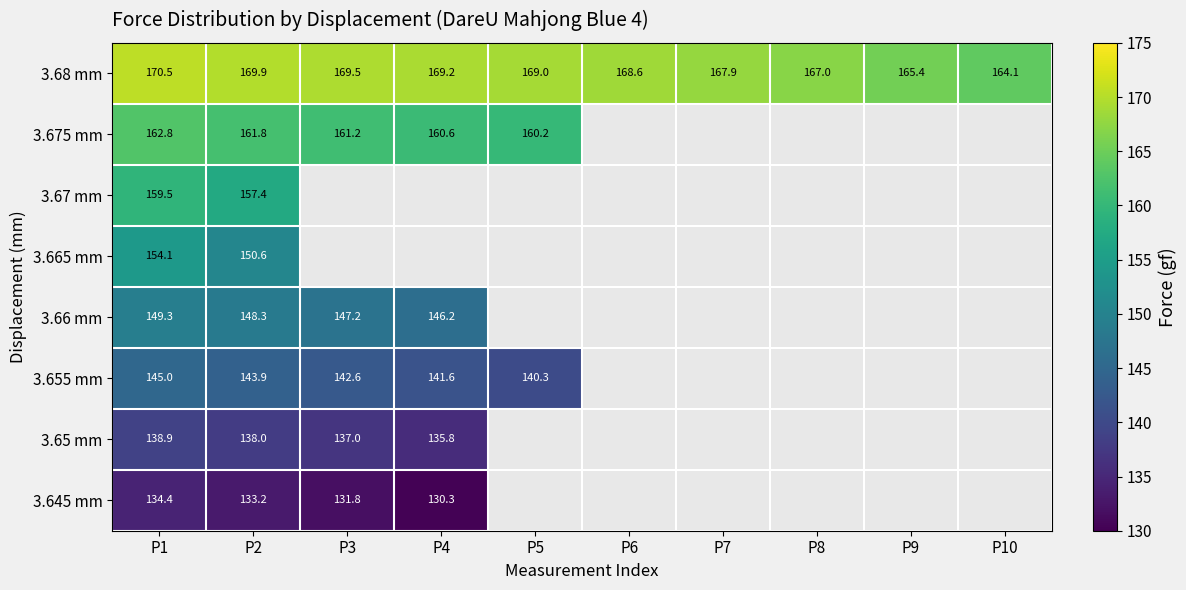

What is the maximum value for 3.68 mm?

170.5